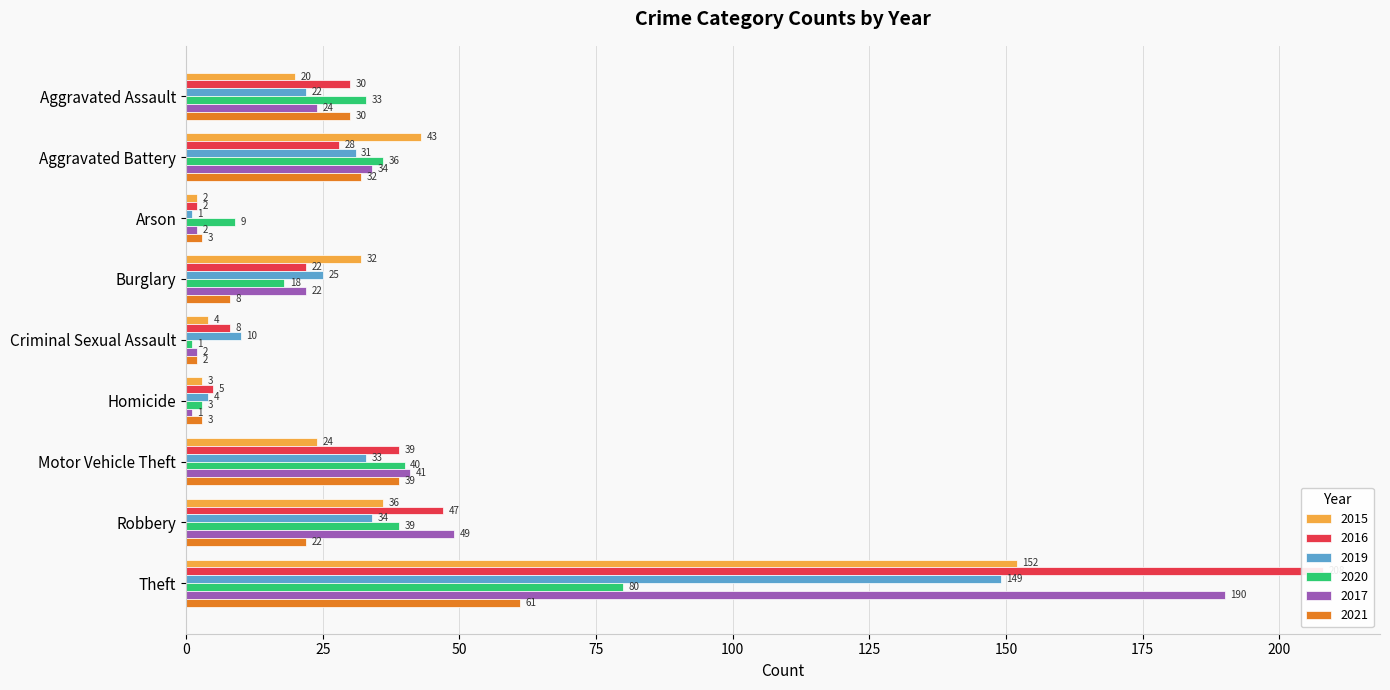

What is the label of the 8th bar from the left?

Robbery